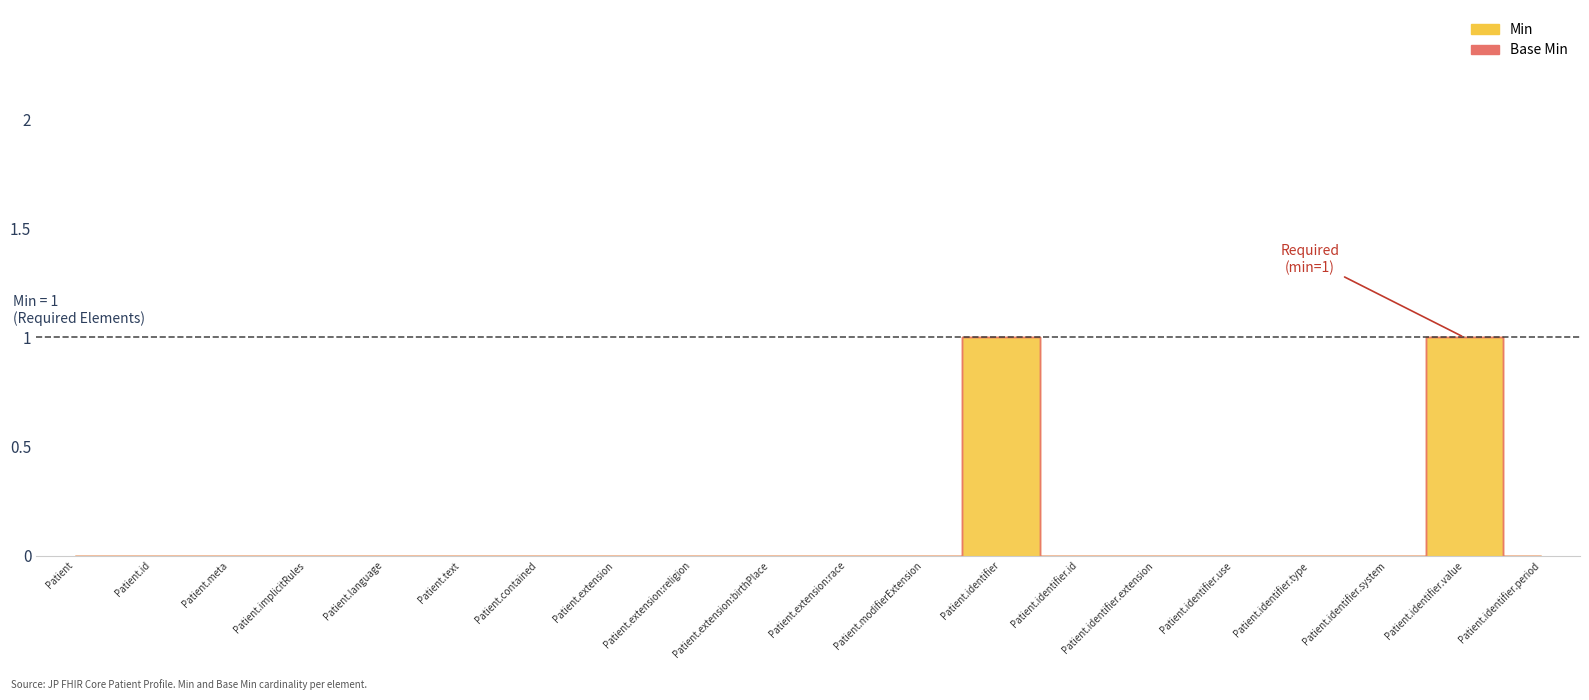

Reading left to right, transcribe all the data shown in this chart.

Min: Patient=0	Patient.id=0	Patient.meta=0	Patient.implicitRules=0	Patient.language=0	Patient.text=0	Patient.contained=0	Patient.extension=0	Patient.extension:religion=0	Patient.extension:birthPlace=0	Patient.extension:race=0	Patient.modifierExtension=0	Patient.identifier=1	Patient.identifier.id=0	Patient.identifier.extension=0	Patient.identifier.use=0	Patient.identifier.type=0	Patient.identifier.system=0	Patient.identifier.value=1	Patient.identifier.period=0
Base Min: Patient=0	Patient.id=0	Patient.meta=0	Patient.implicitRules=0	Patient.language=0	Patient.text=0	Patient.contained=0	Patient.extension=0	Patient.extension:religion=0	Patient.extension:birthPlace=0	Patient.extension:race=0	Patient.modifierExtension=0	Patient.identifier=0	Patient.identifier.id=0	Patient.identifier.extension=0	Patient.identifier.use=0	Patient.identifier.type=0	Patient.identifier.system=0	Patient.identifier.value=0	Patient.identifier.period=0